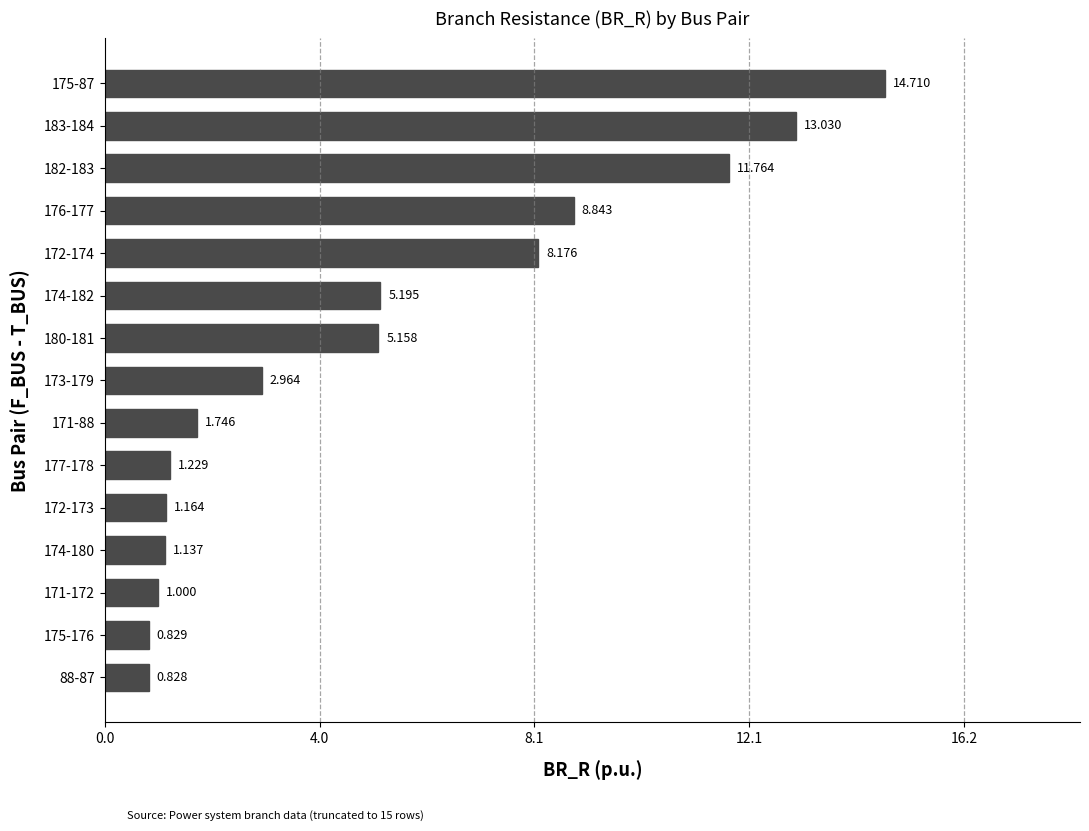

How many data points are less than 2?

7